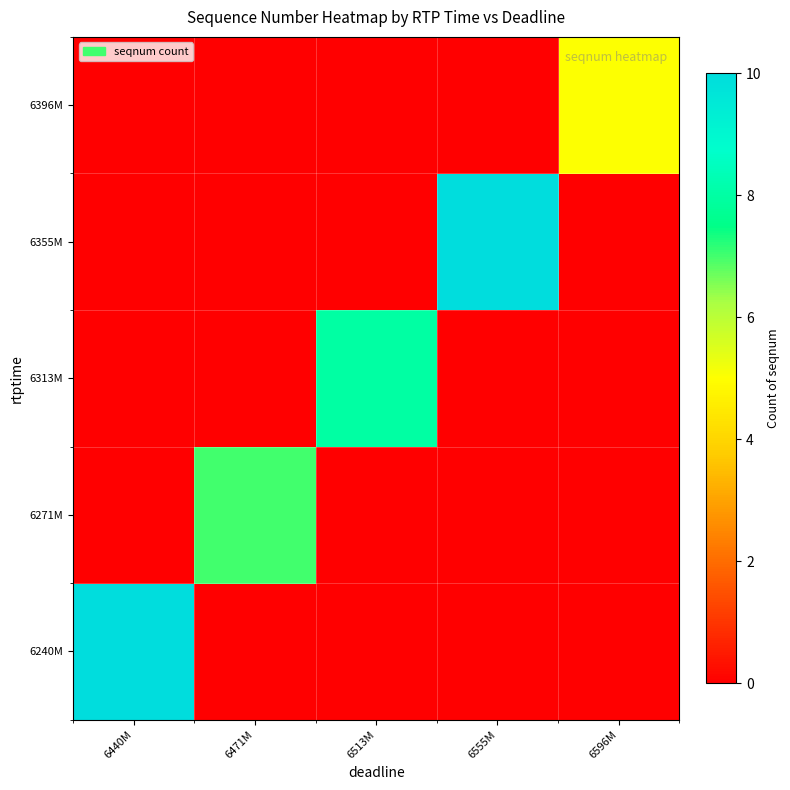

What is the total value across all series at 6440M?

10